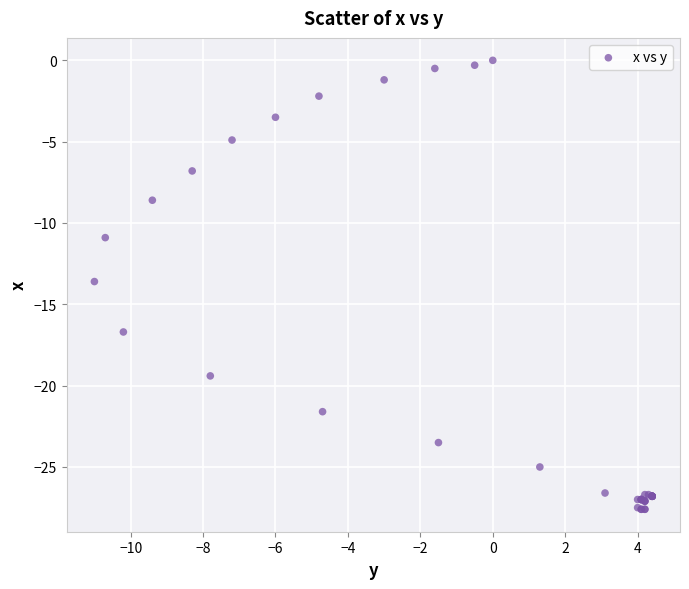

What Y value in the scatter plot is closest to -13?

-13.6